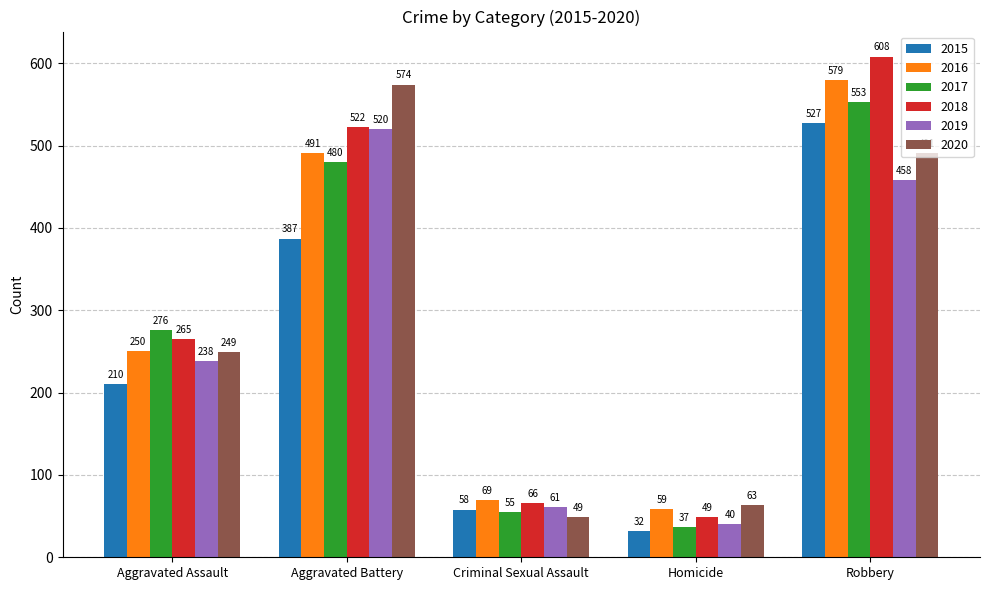

What are all the series names shown in the legend?

2015, 2016, 2017, 2018, 2019, 2020